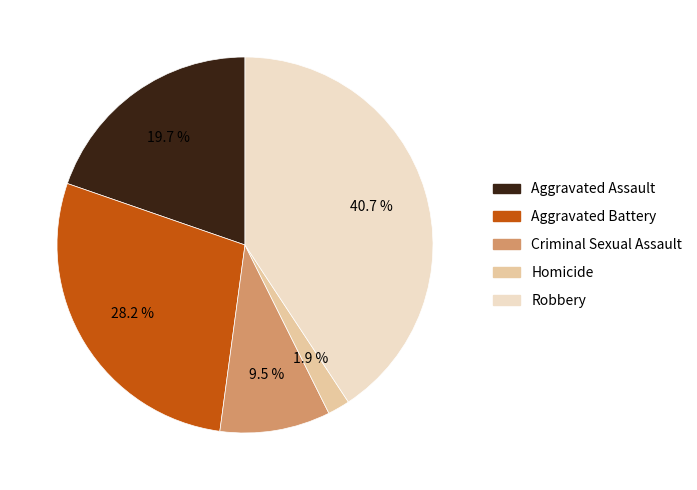

To the nearest percent, what is the combined percentage of Aggravated Assault and Robbery?

60%